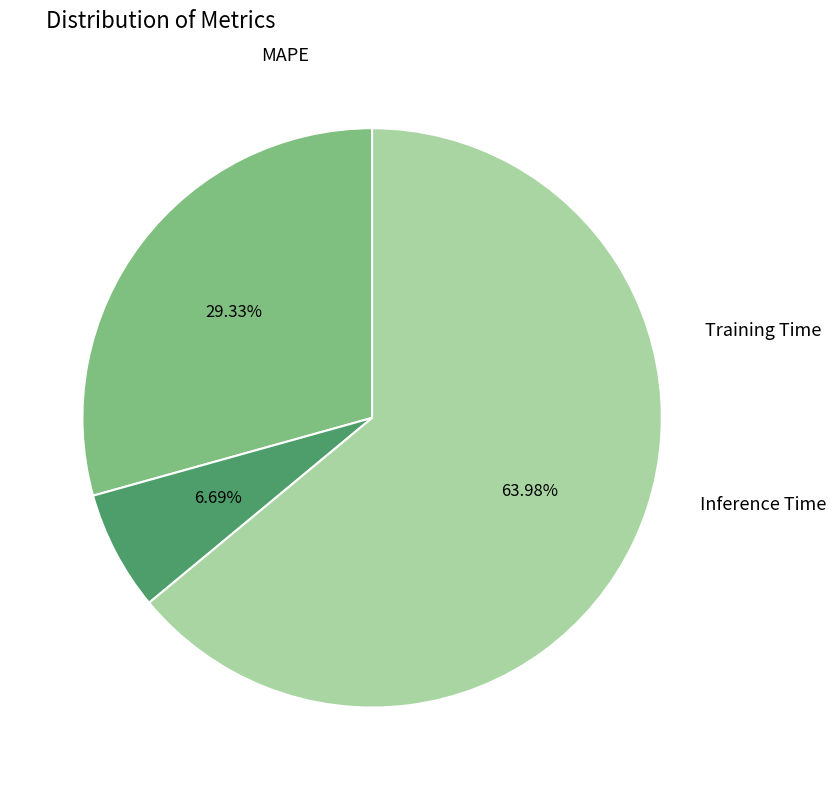

Is there a majority slice in this chart?

Yes